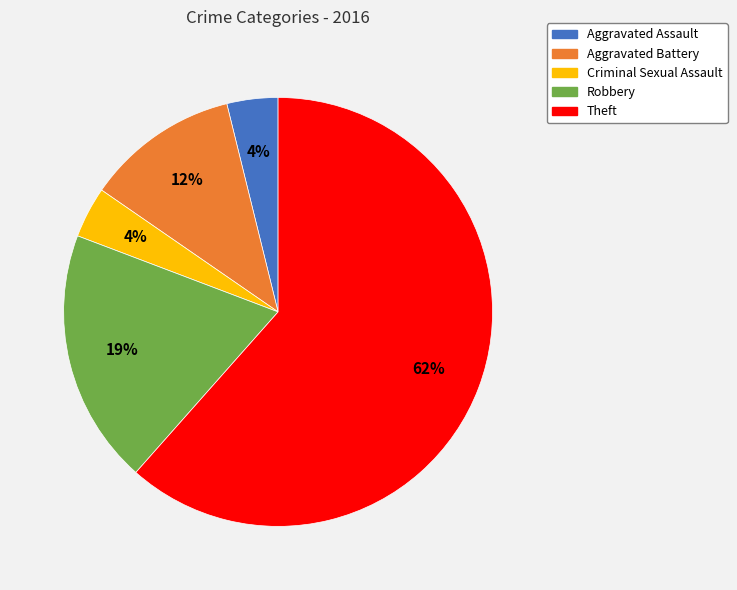

Do Theft and Criminal Sexual Assault together represent more than half of the pie?

Yes